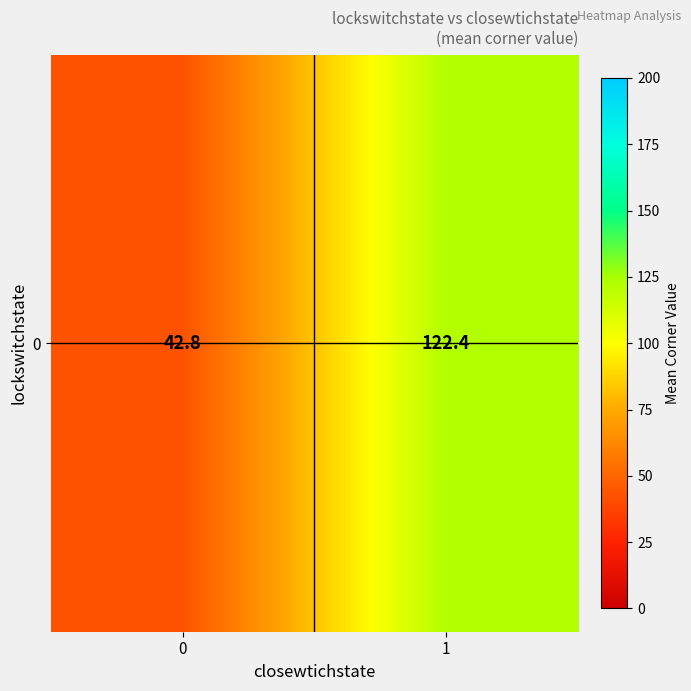

What is the smallest value displayed?

42.8